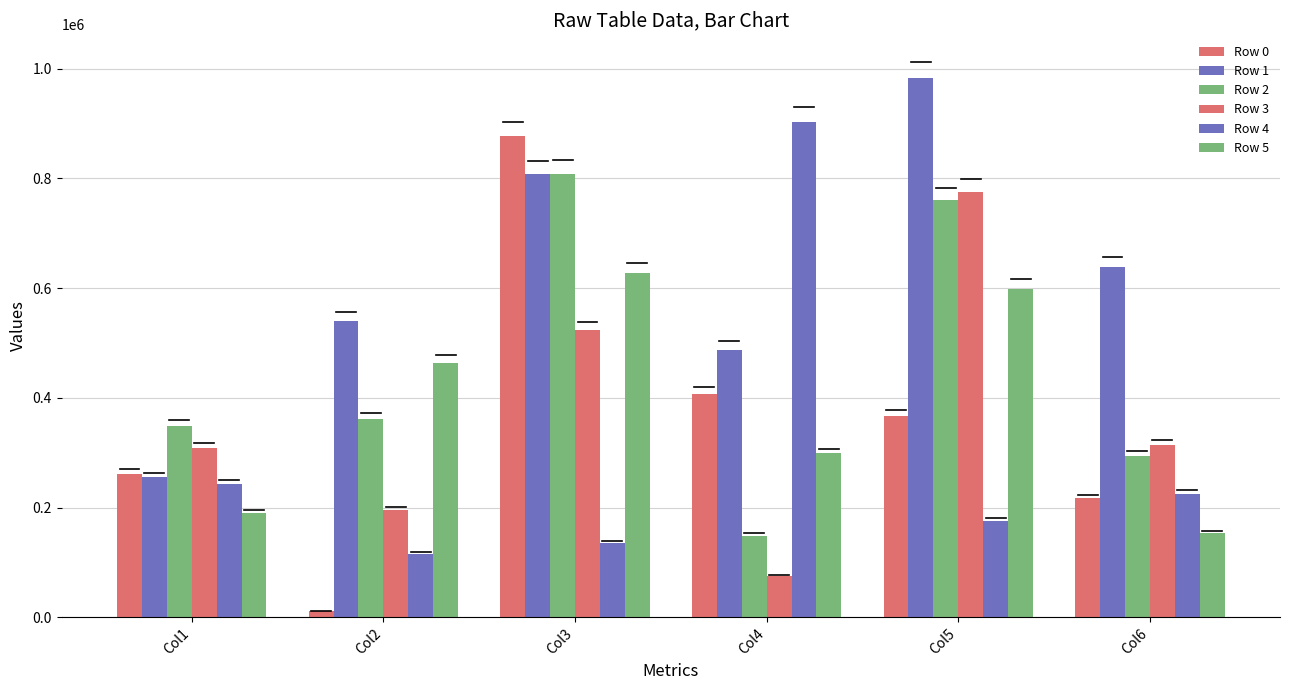

Which label corresponds to the largest value in the chart?

Col5